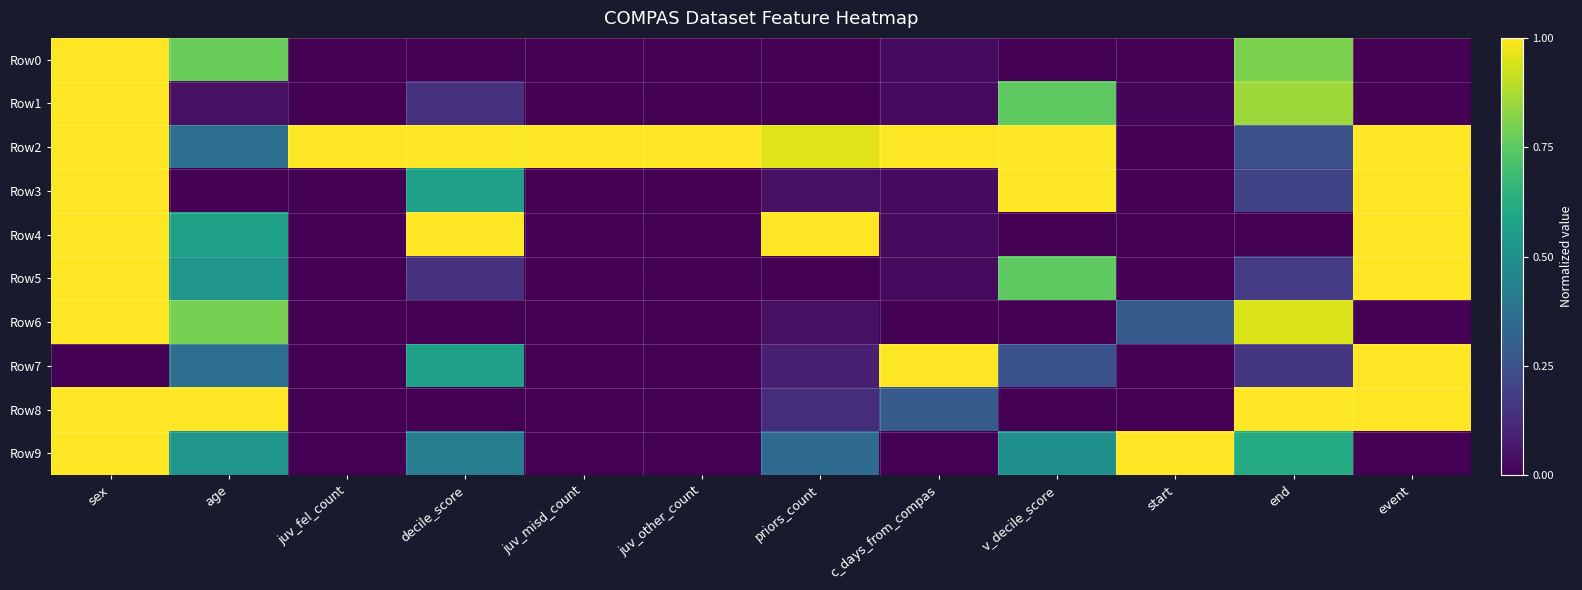

Reading left to right, extract all data points from this chart.

Row0: sex=1.0	age=0.8	juv_fel_count=0.0	decile_score=0.0	juv_misd_count=0.0	juv_other_count=0.0	priors_count=0.0	c_days_from_compas=0.0	v_decile_score=0.0	start=0.0	end=0.8	event=0.0
Row1: sex=1.0	age=0.0	juv_fel_count=0.0	decile_score=0.1	juv_misd_count=0.0	juv_other_count=0.0	priors_count=0.0	c_days_from_compas=0.0	v_decile_score=0.8	start=0.0	end=0.9	event=0.0
Row2: sex=1.0	age=0.4	juv_fel_count=1.0	decile_score=1.0	juv_misd_count=1.0	juv_other_count=1.0	priors_count=1.0	c_days_from_compas=1.0	v_decile_score=1.0	start=0.0	end=0.2	event=1.0
Row3: sex=1.0	age=0.0	juv_fel_count=0.0	decile_score=0.6	juv_misd_count=0.0	juv_other_count=0.0	priors_count=0.0	c_days_from_compas=0.0	v_decile_score=1.0	start=0.0	end=0.2	event=1.0
Row4: sex=1.0	age=0.6	juv_fel_count=0.0	decile_score=1.0	juv_misd_count=0.0	juv_other_count=0.0	priors_count=1.0	c_days_from_compas=0.0	v_decile_score=0.0	start=0.0	end=0.0	event=1.0
Row5: sex=1.0	age=0.5	juv_fel_count=0.0	decile_score=0.1	juv_misd_count=0.0	juv_other_count=0.0	priors_count=0.0	c_days_from_compas=0.0	v_decile_score=0.8	start=0.0	end=0.2	event=1.0
Row6: sex=1.0	age=0.8	juv_fel_count=0.0	decile_score=0.0	juv_misd_count=0.0	juv_other_count=0.0	priors_count=0.0	c_days_from_compas=0.0	v_decile_score=0.0	start=0.3	end=0.9	event=0.0
Row7: sex=0.0	age=0.4	juv_fel_count=0.0	decile_score=0.6	juv_misd_count=0.0	juv_other_count=0.0	priors_count=0.1	c_days_from_compas=1.0	v_decile_score=0.2	start=0.0	end=0.2	event=1.0
Row8: sex=1.0	age=1.0	juv_fel_count=0.0	decile_score=0.0	juv_misd_count=0.0	juv_other_count=0.0	priors_count=0.1	c_days_from_compas=0.3	v_decile_score=0.0	start=0.0	end=1.0	event=1.0
Row9: sex=1.0	age=0.5	juv_fel_count=0.0	decile_score=0.4	juv_misd_count=0.0	juv_other_count=0.0	priors_count=0.3	c_days_from_compas=0.0	v_decile_score=0.5	start=1.0	end=0.6	event=0.0